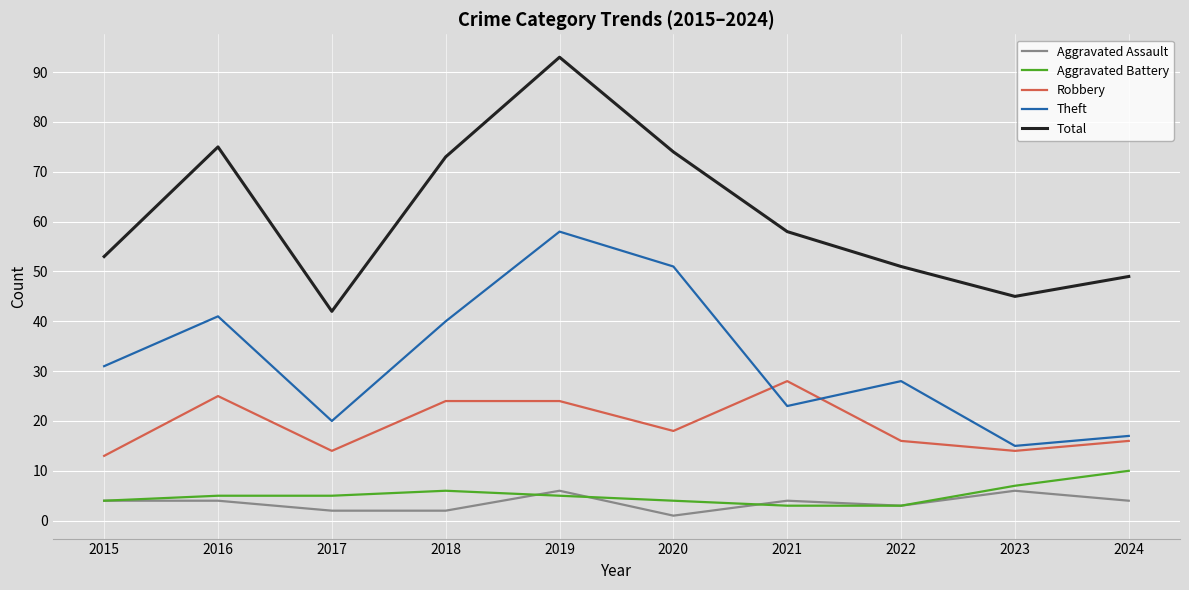

What is the difference between the second highest and second lowest values in the Aggravated Assault series?

4